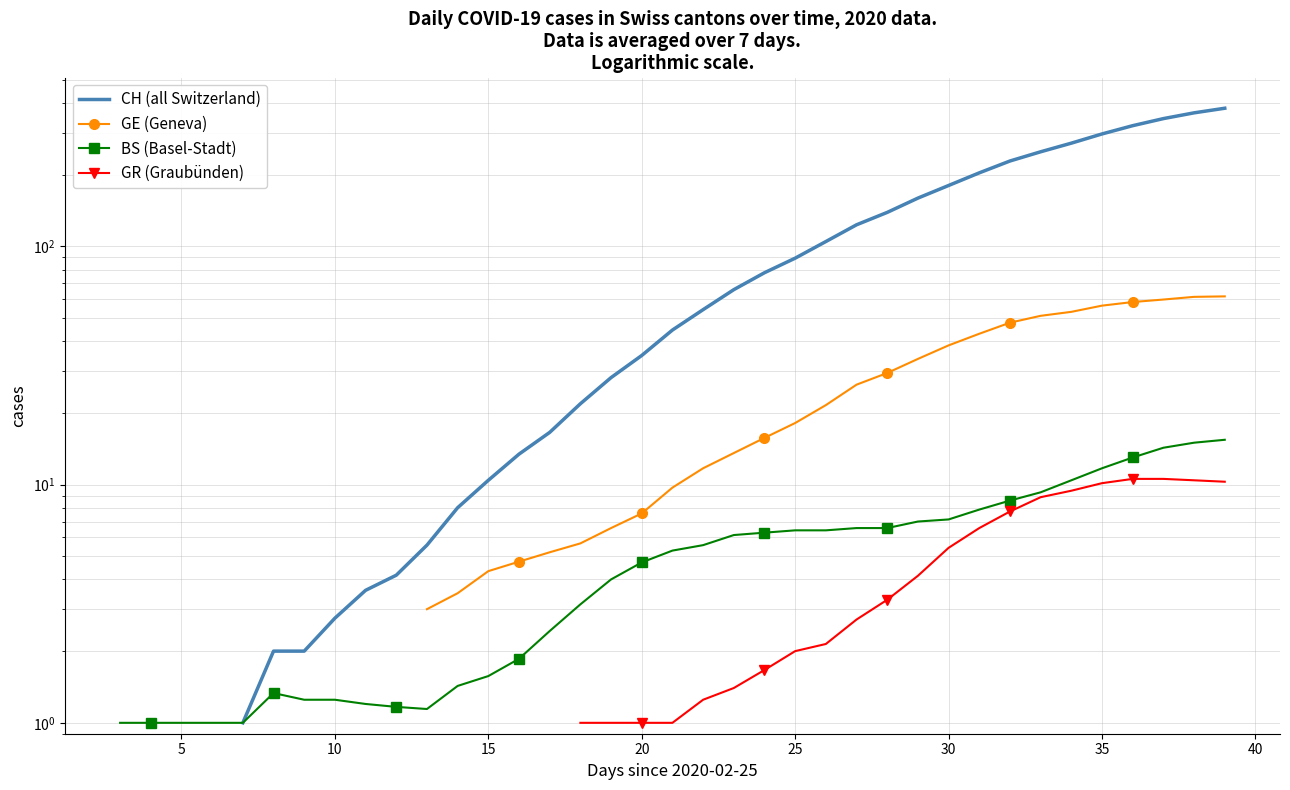

How many interior local peaks does the BS (Basel-Stadt) series have?

1